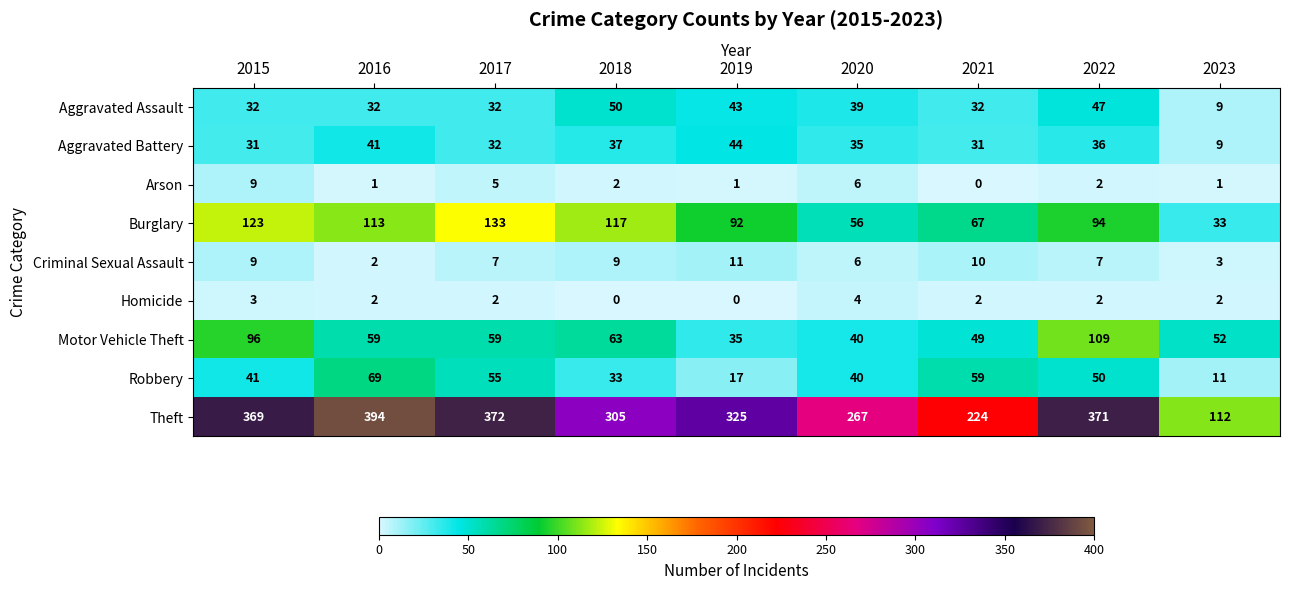

Rank the series by their maximum value, from highest to lowest.

Theft, Burglary, Motor Vehicle Theft, Robbery, Aggravated Assault, Aggravated Battery, Criminal Sexual Assault, Arson, Homicide